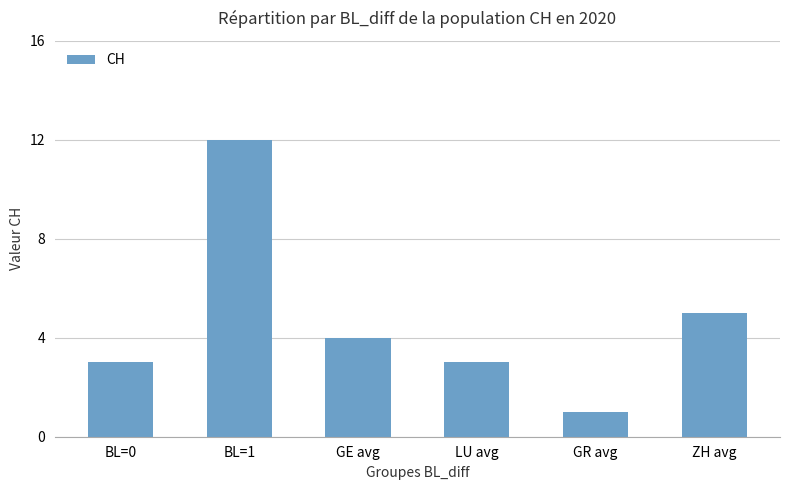

What is the sum of the values at GR avg and LU avg?

4